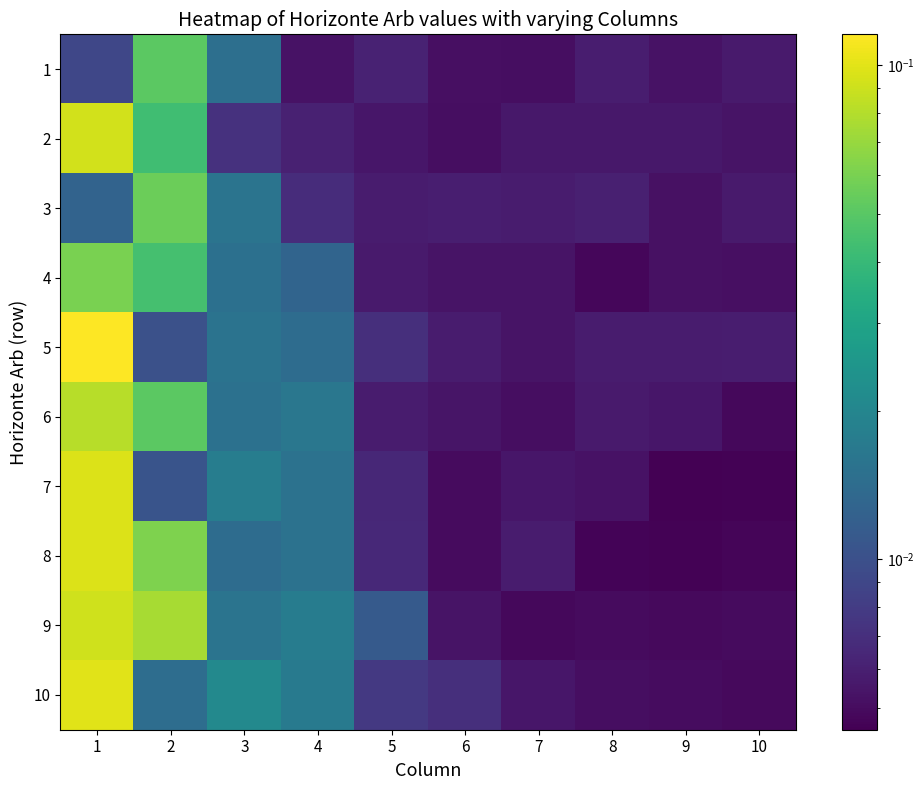

How many categories are shown in the chart?

10